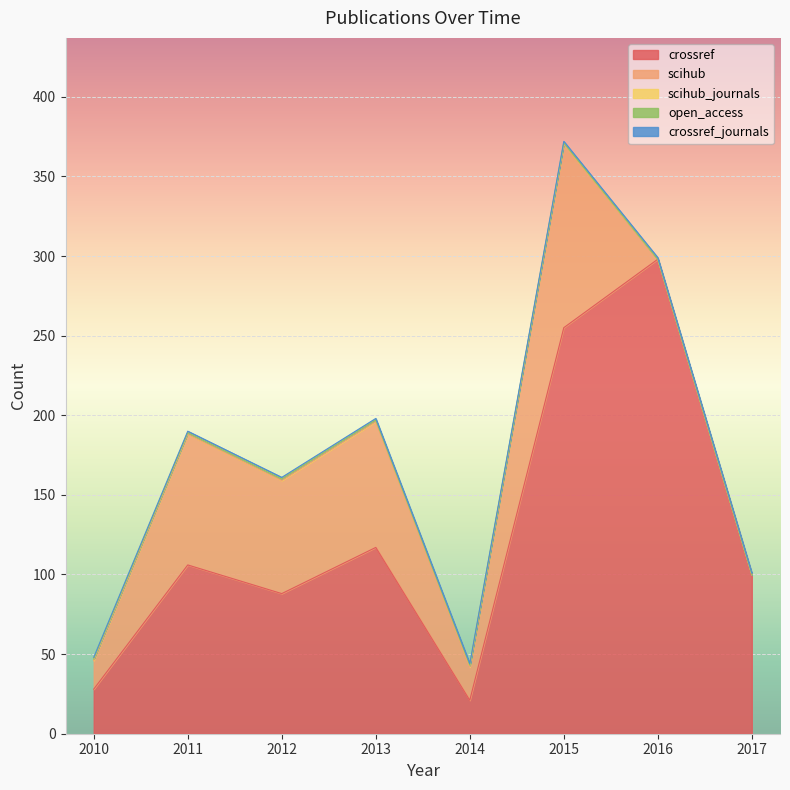

Which series changed the most between 2011 and 2015?

crossref